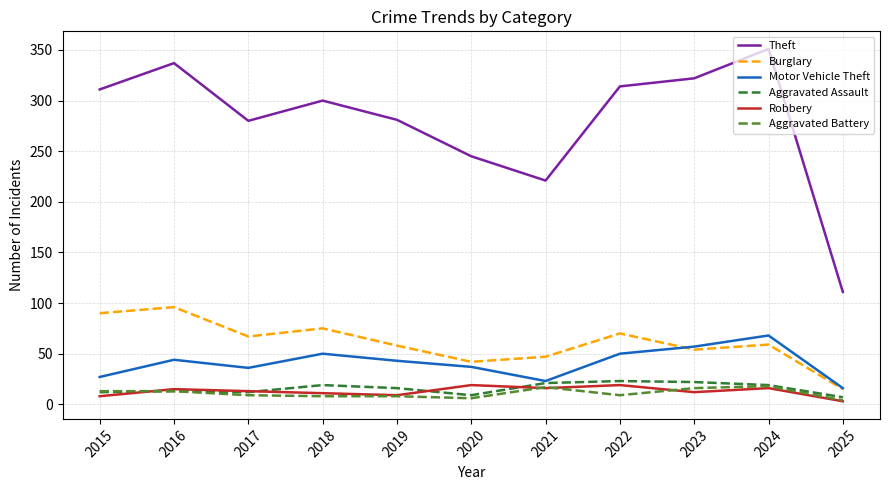

Does the chart display data point markers on the line(s)?

No